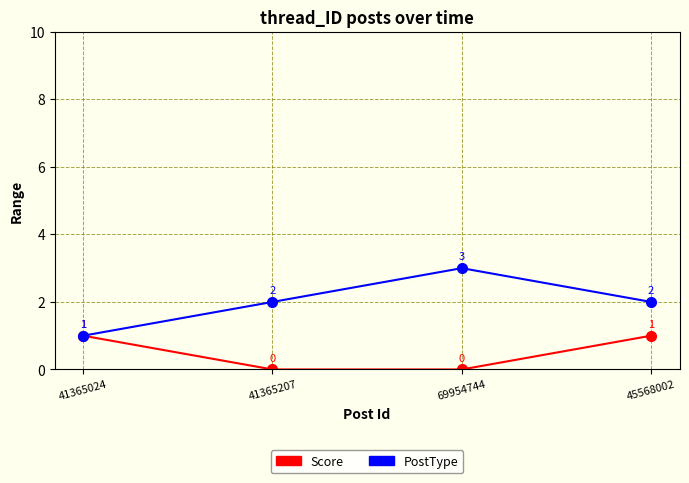

What value does the PostType series have at 69954744?

3